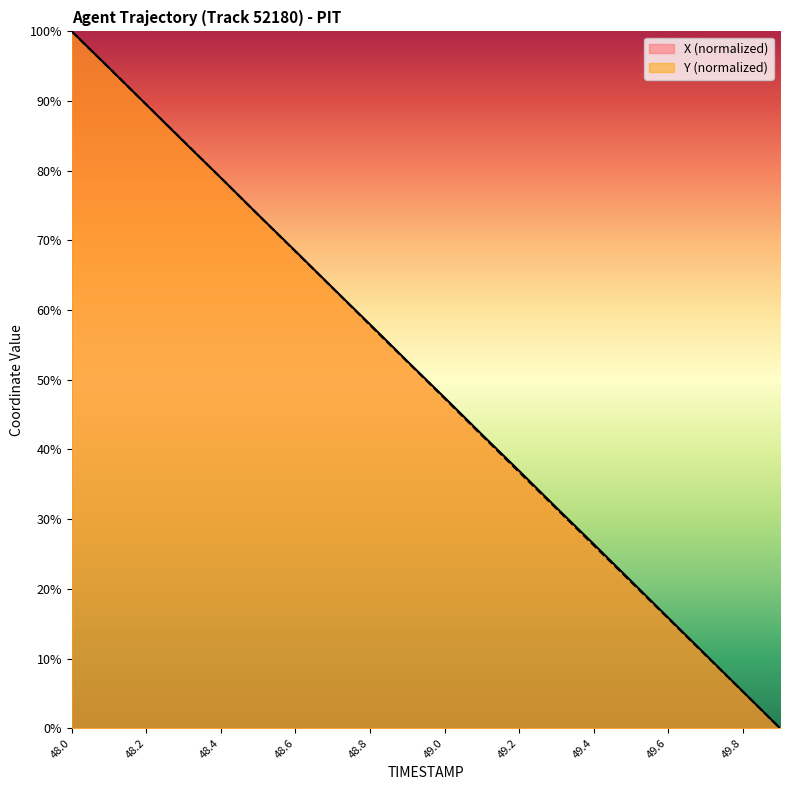

How many categories are shown in the chart?

20